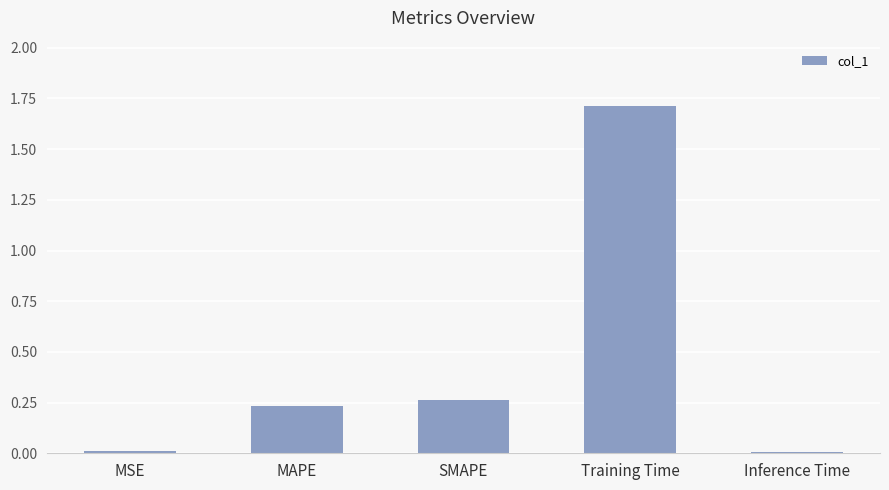

The chart shows a value of 0.0 at MSE. True or false?

True